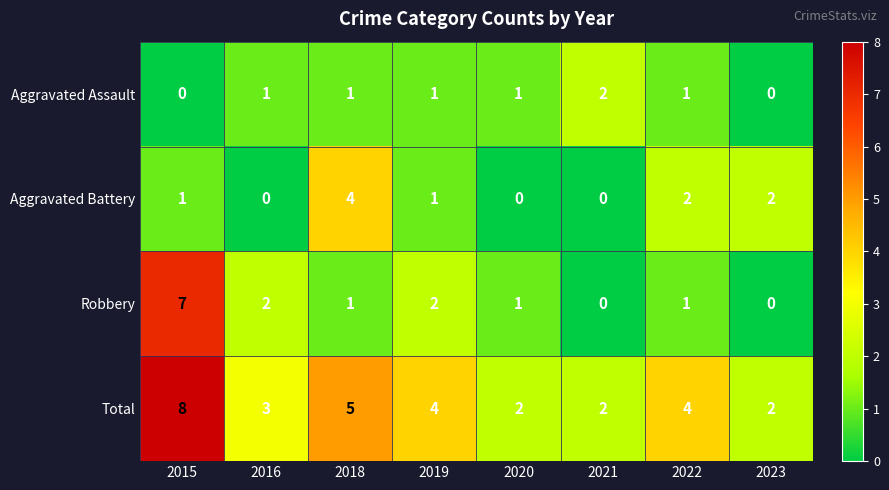

True or false: Aggravated Assault has a value of 2 at 2021.

True